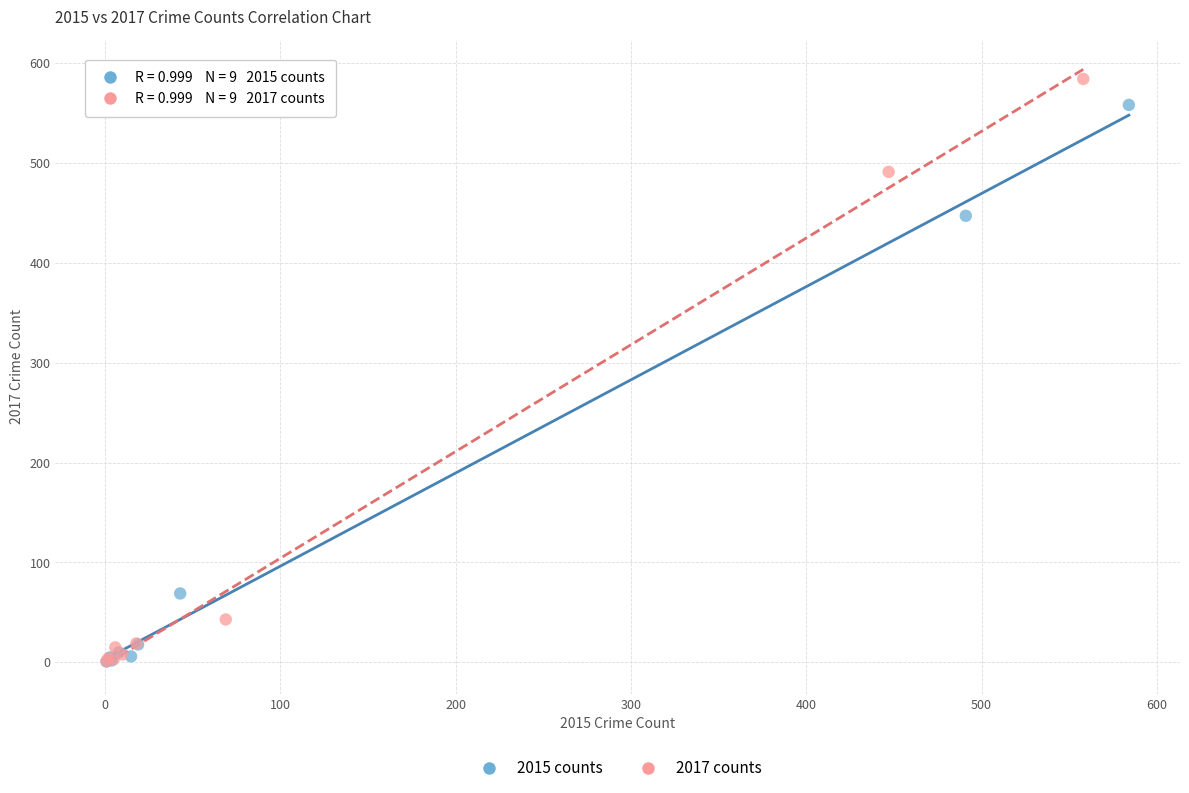

What are all the series names shown in the legend?

2015 counts, 2017 counts